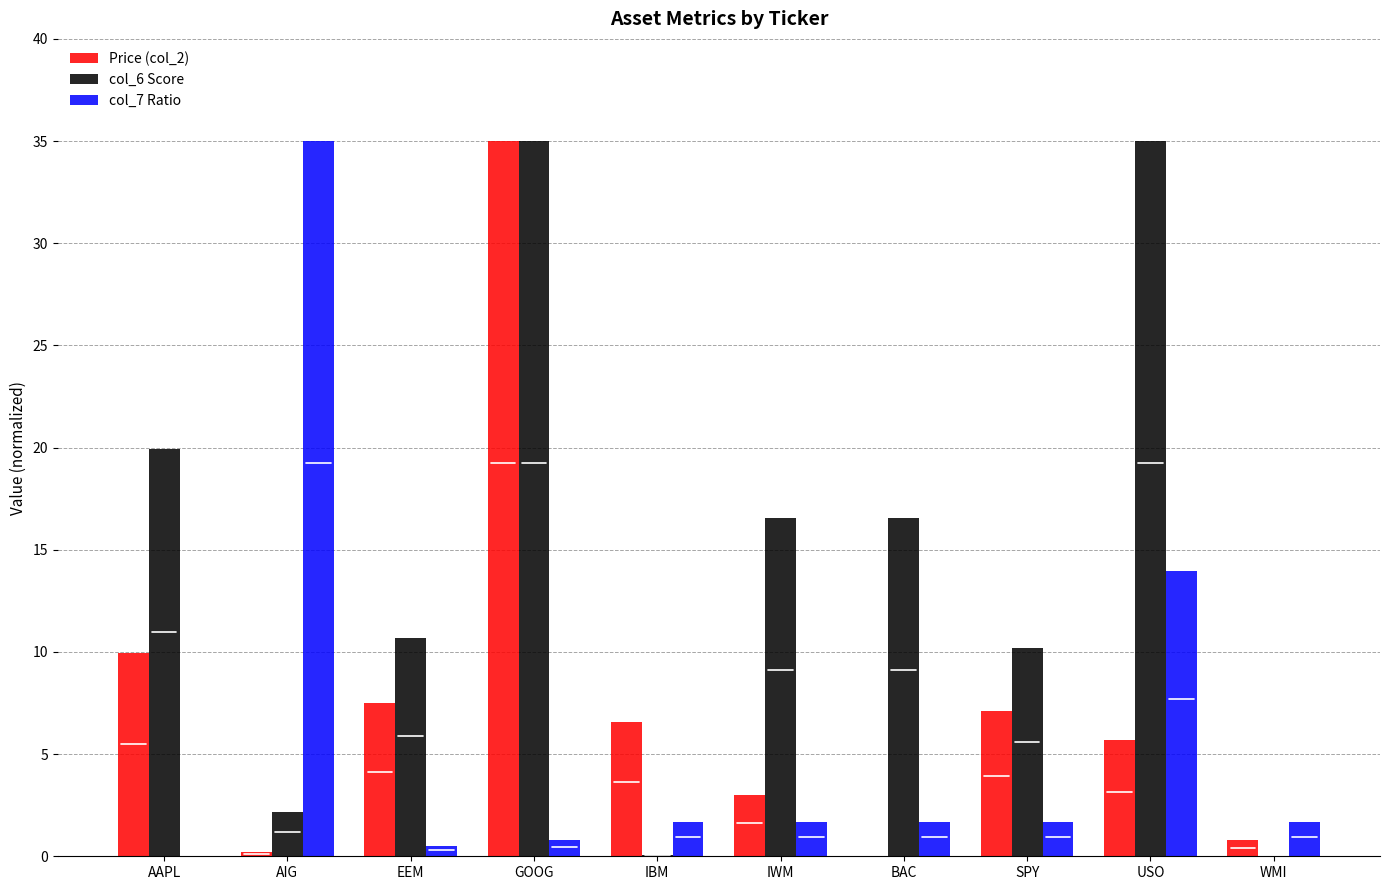

How many groups of bars are there?

10